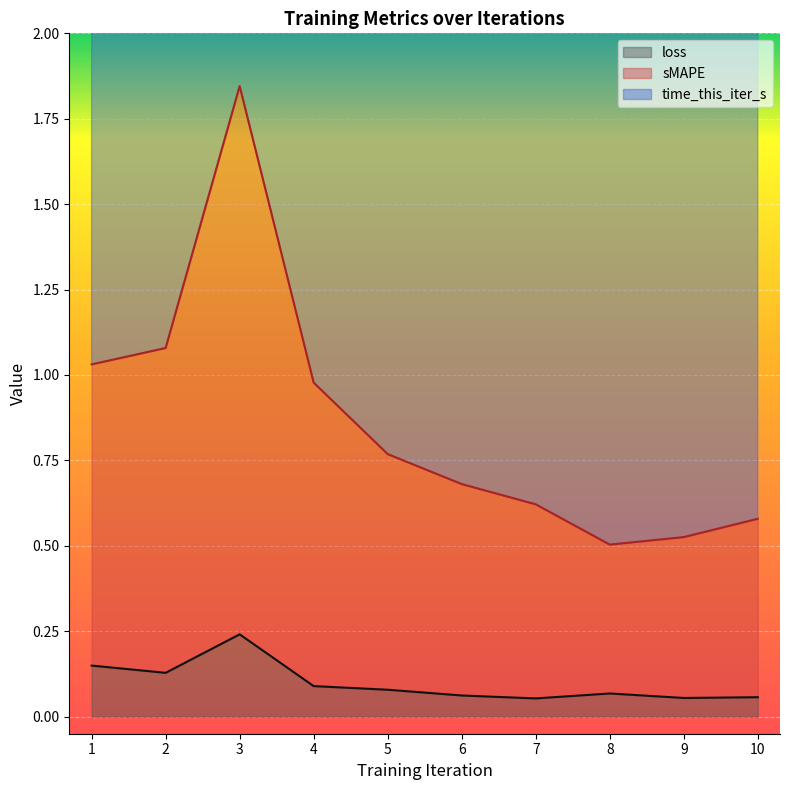

Which series has the largest total across all categories?

sMAPE